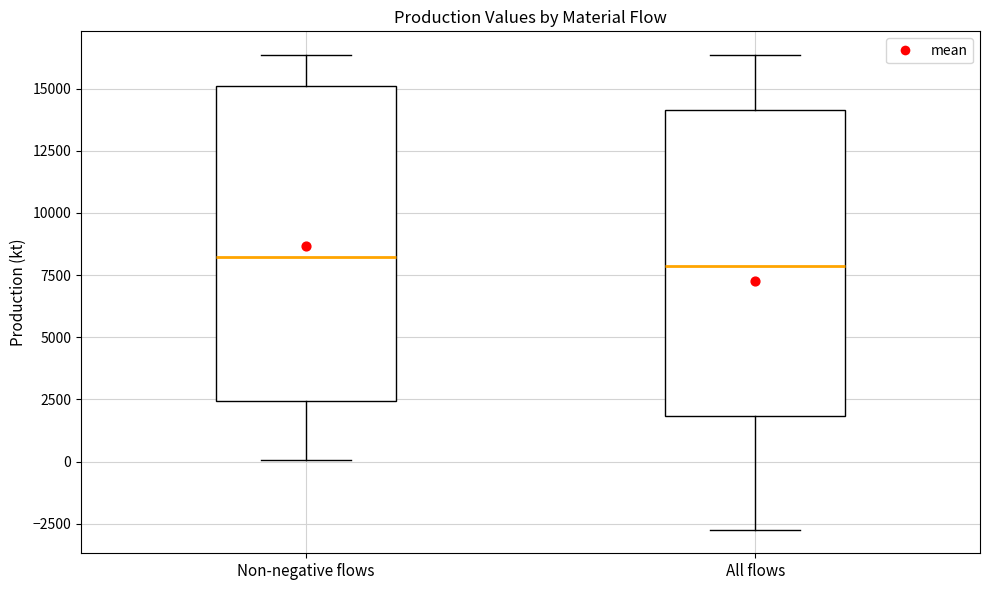

Where is the upper edge of the box for Non-negative flows on the y-axis? The values are not printed on the chart, so give them approximately, as read against the axis.

15000